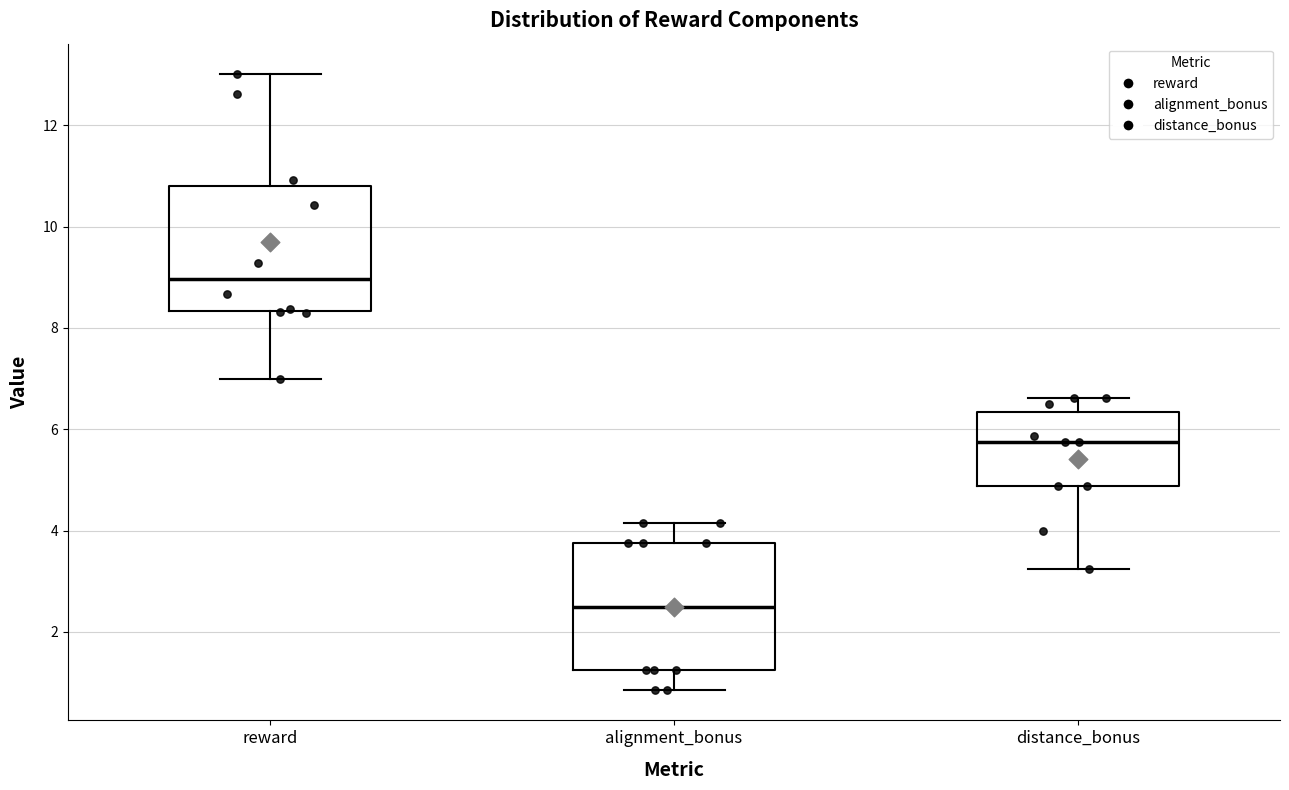

Which box's median line is the lowest?

alignment_bonus